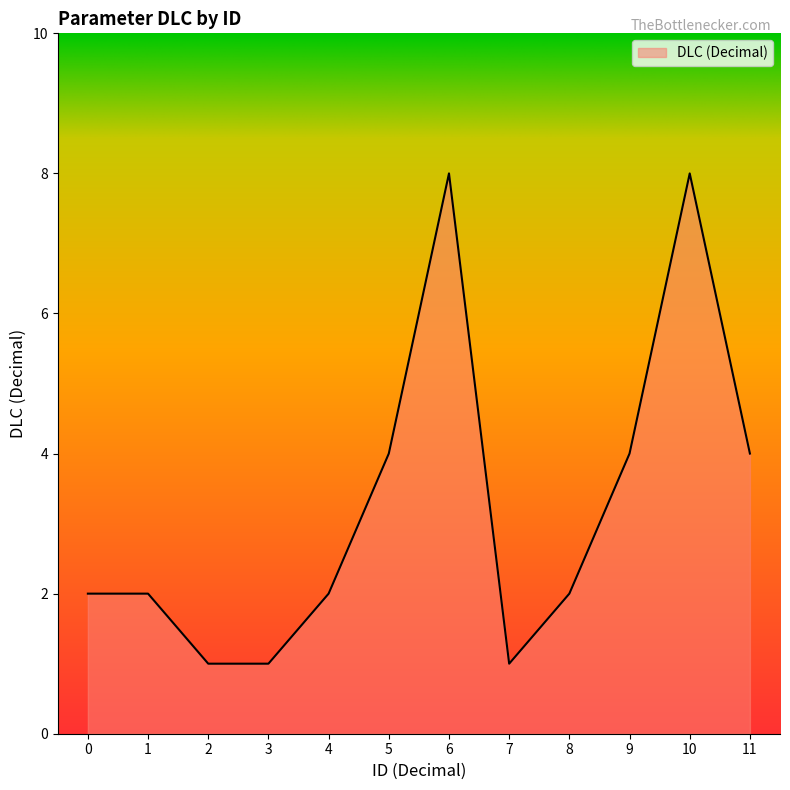

What is the greatest value displayed?

8